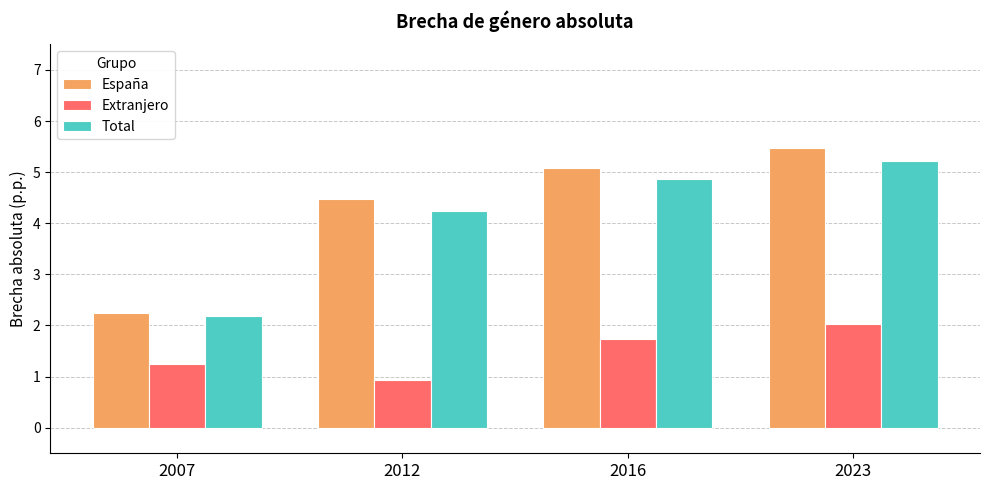

The Total series shows 8.4 at 2023. True or false?

False